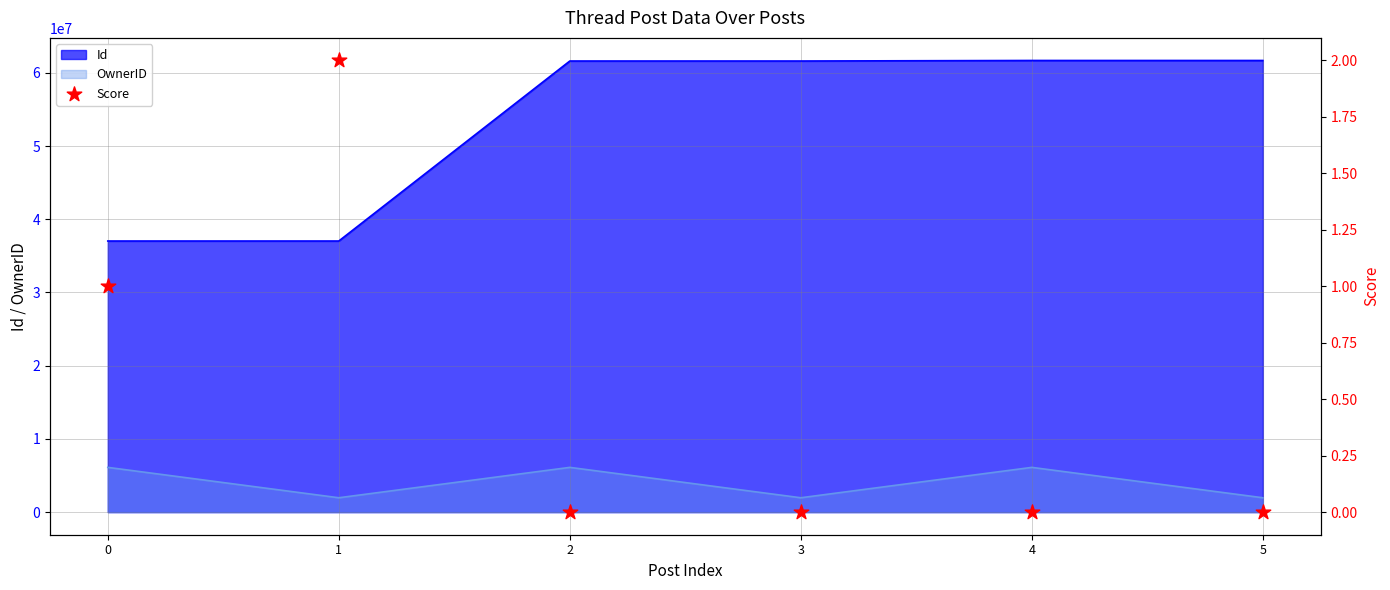

Which has a higher value, 5 or 2?

5